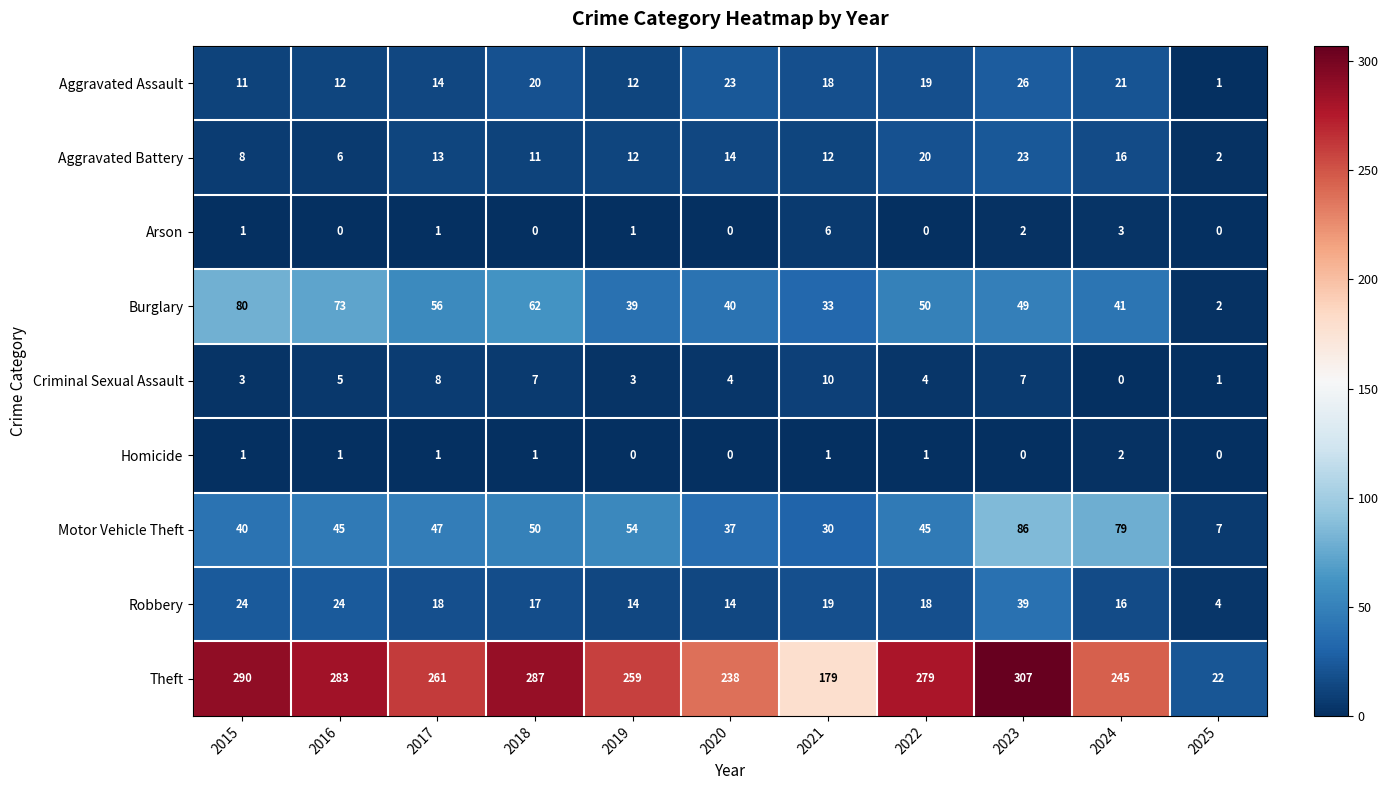

Which series has the widest spread of values?

Theft